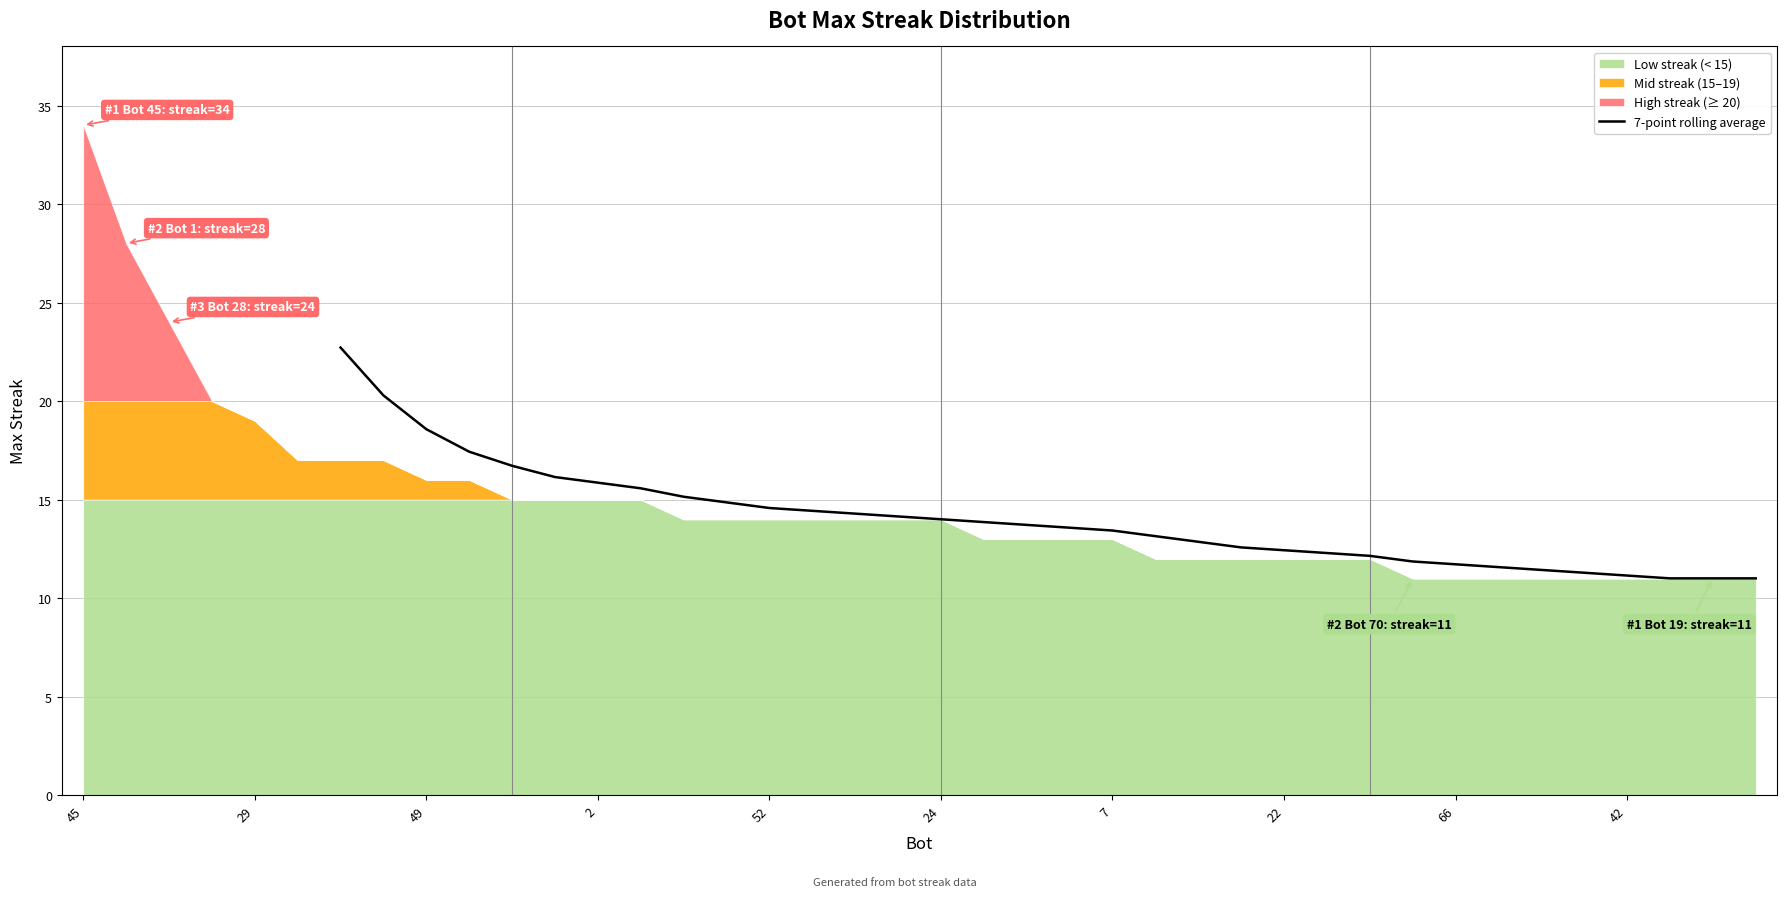

True or false: there are more than 2 points higher than both neighbors.

False